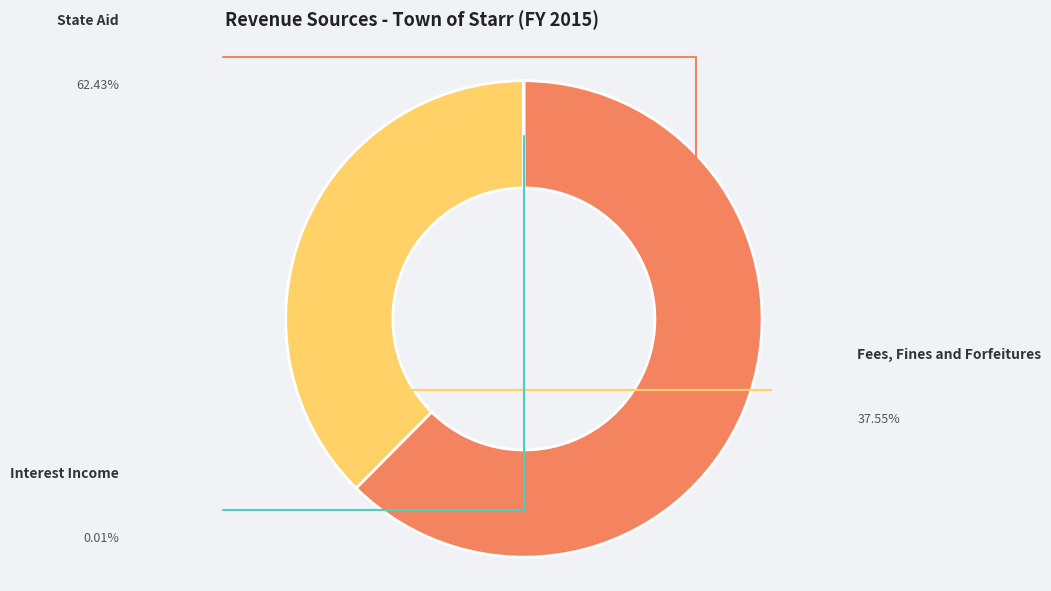

Is there any slice that represents more than half of the pie?

Yes